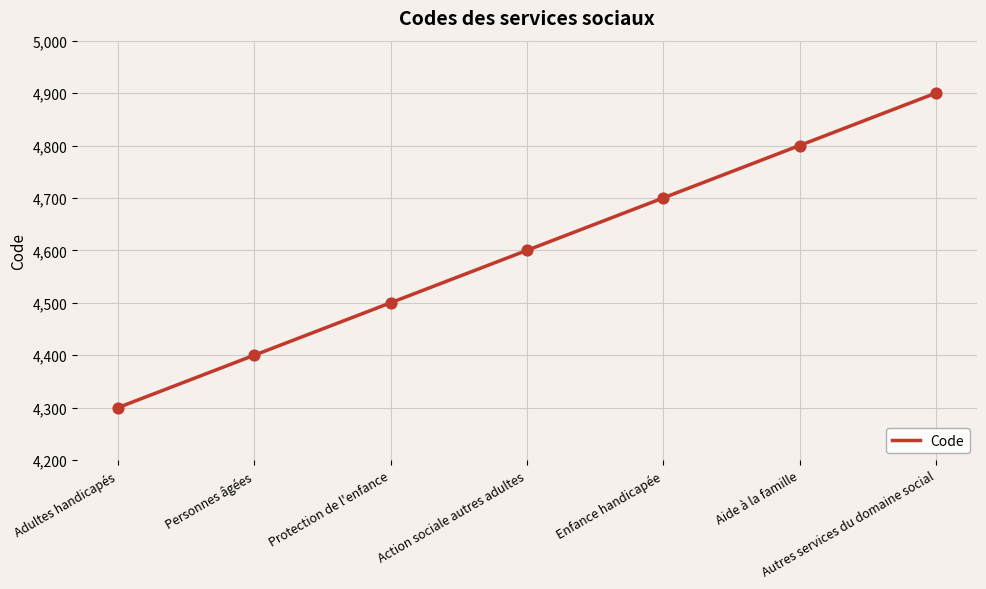

What is the ratio of the value at Protection de l'enfance to the value at Aide à la famille?

0.9